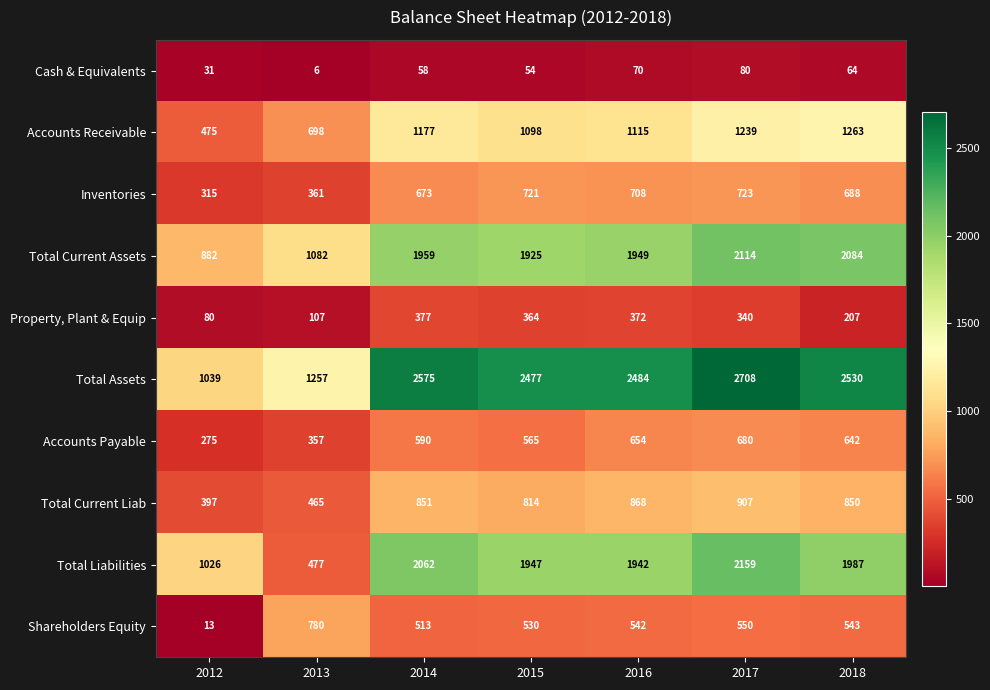

Between 2012 and 2014, which series saw the biggest shift?

Total Assets